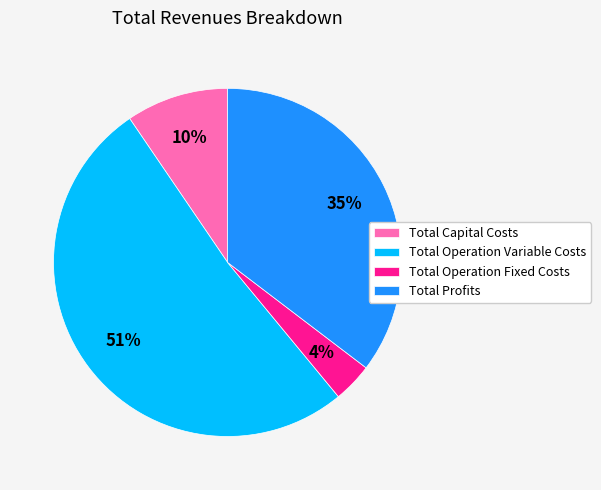

Do Total Operation Variable Costs and Total Operation Fixed Costs together represent more than half of the pie?

Yes